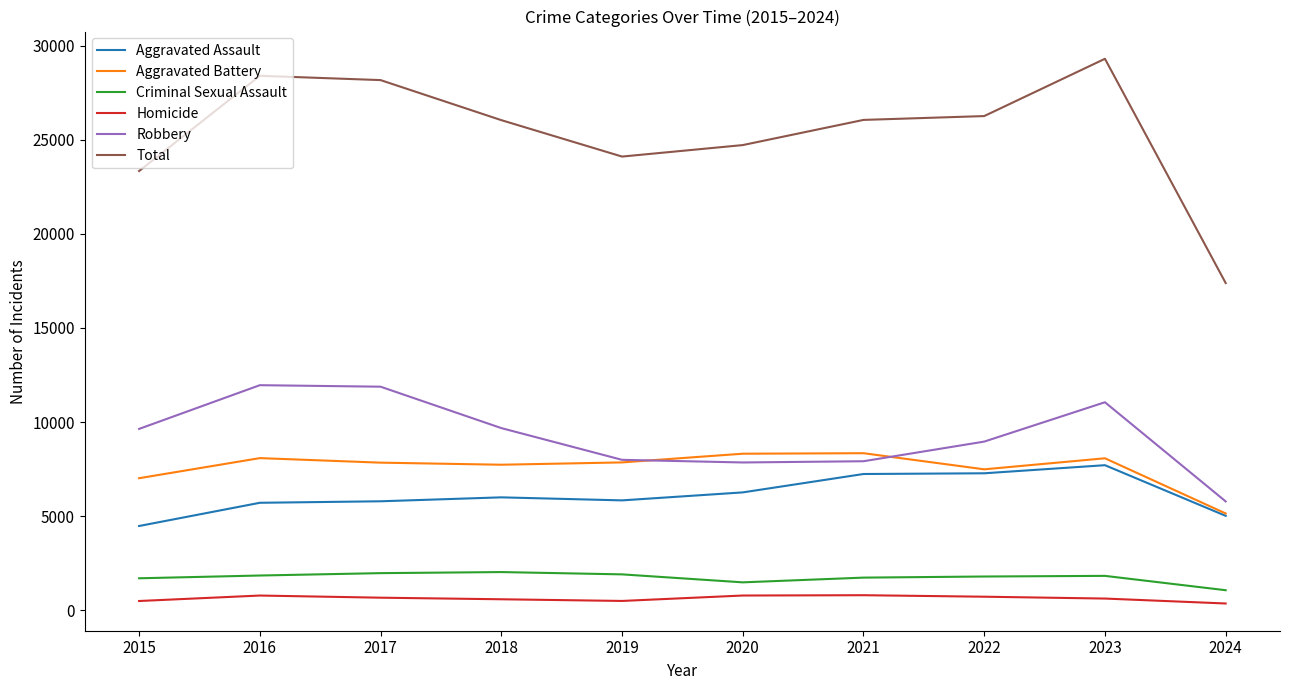

True or false: Total has a value of 40313 at 2023.

False